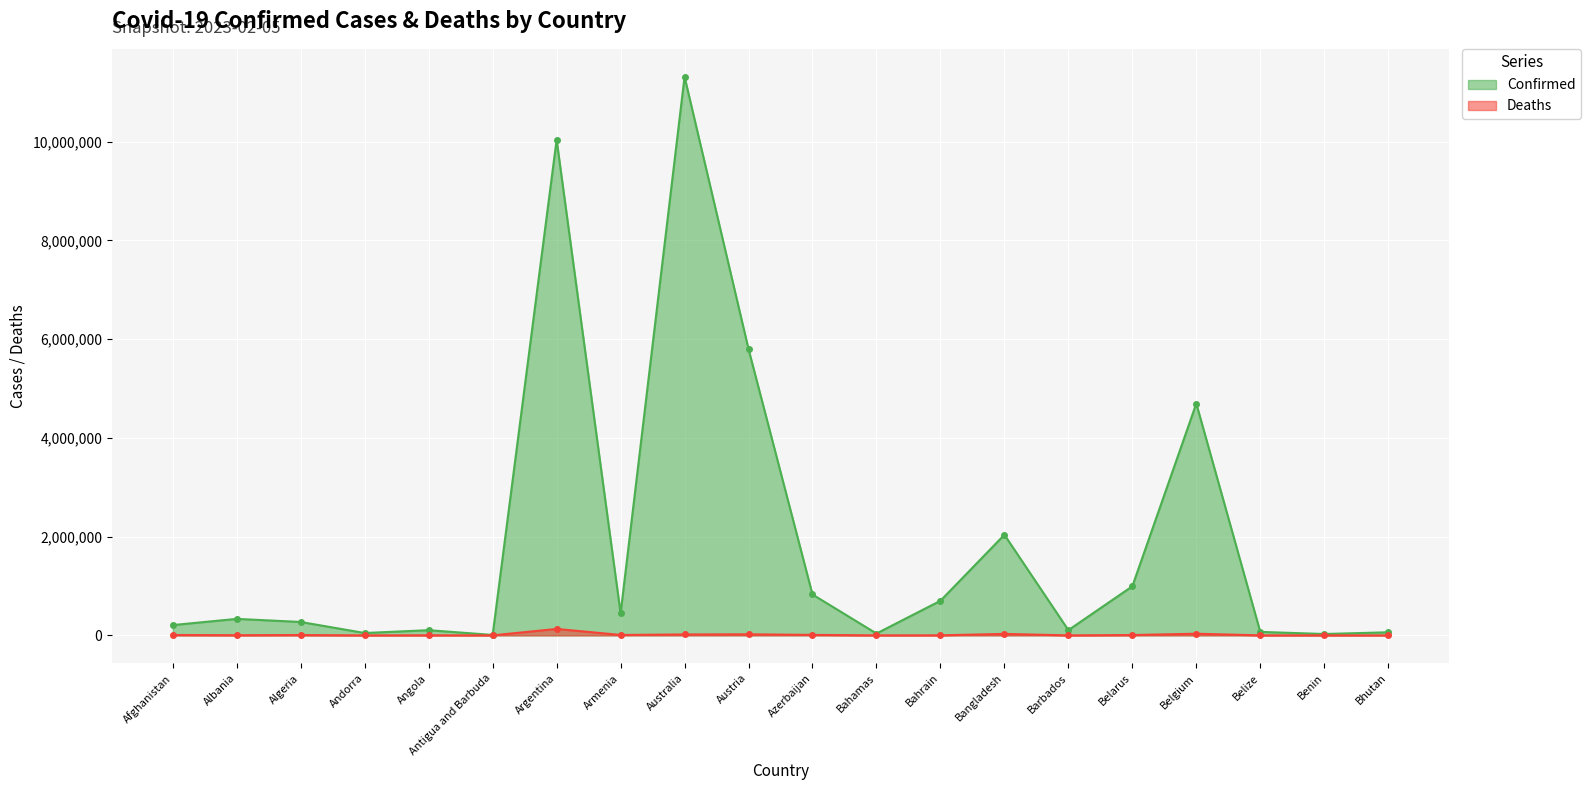

What is the value of the Deaths point at the 2nd from the left?

3596